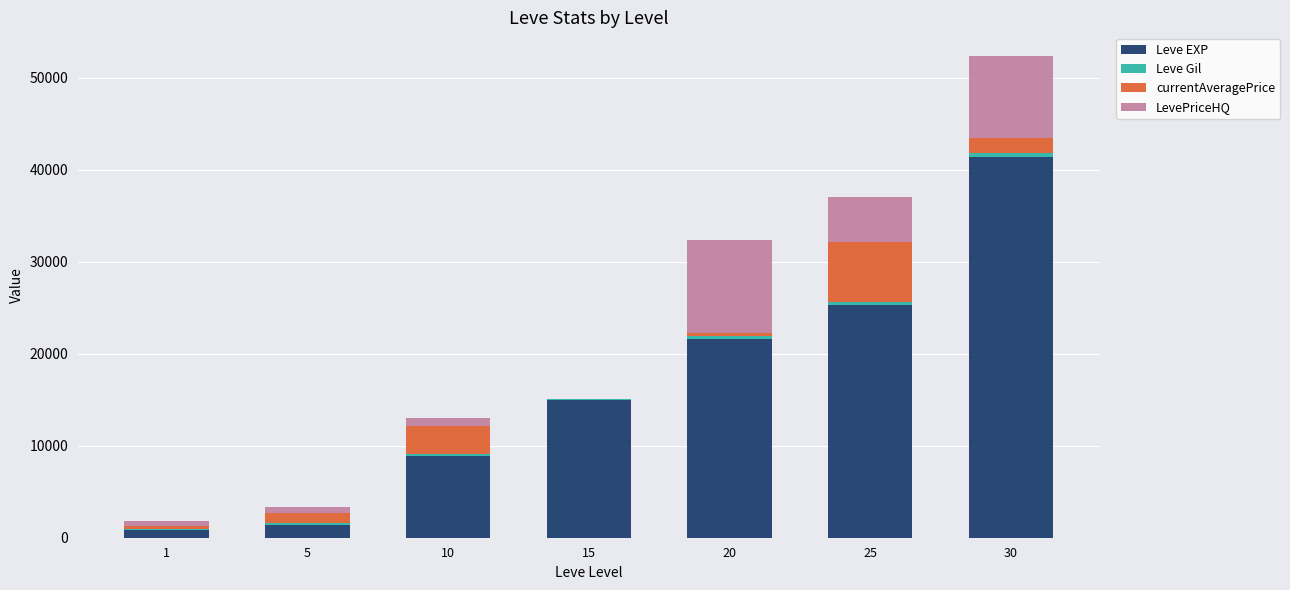

Does the chart contain stacked bars?

Yes